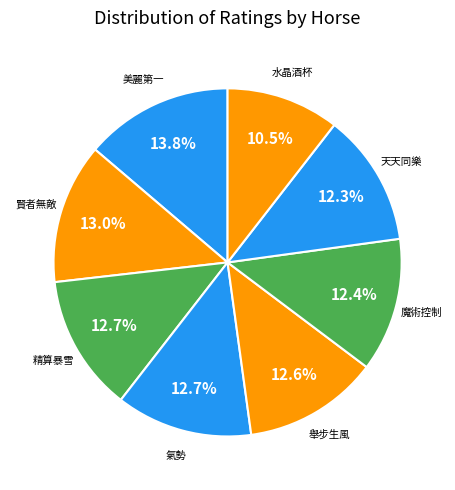

How many slices are in this pie chart?

8